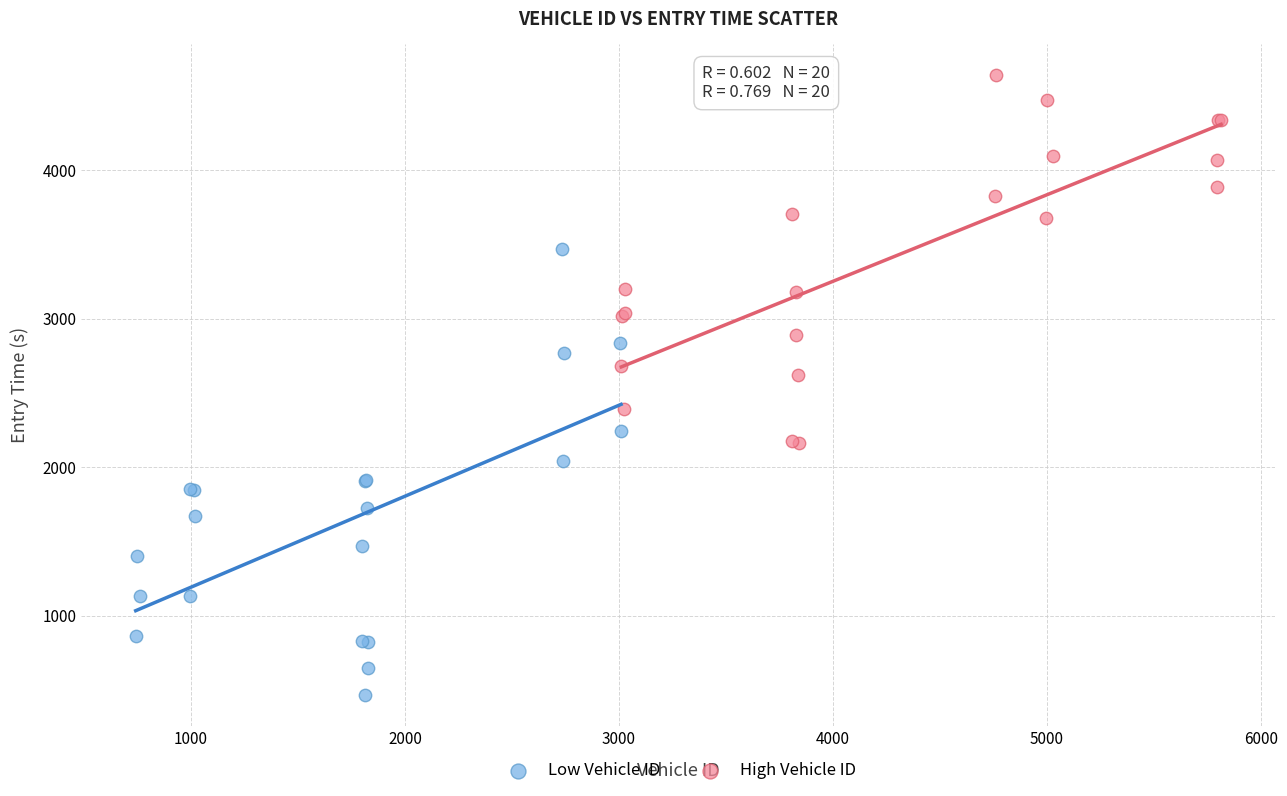

Which series has the largest Y range (max minus min)?

Low Vehicle ID